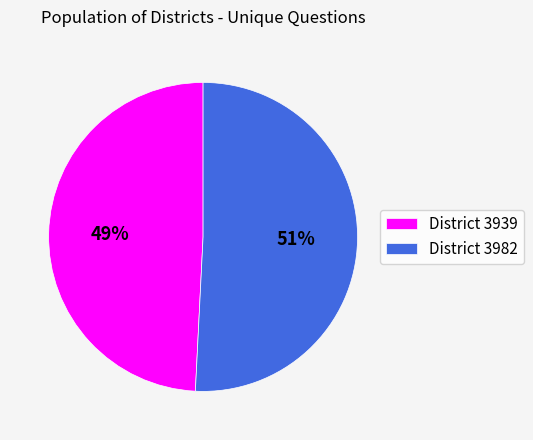

Is there a majority slice in this chart?

Yes